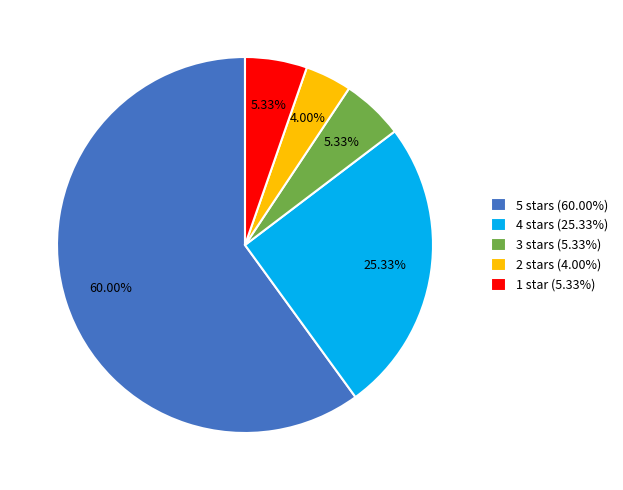

Do 1 star (5.33%) and 2 stars (4.00%) together represent more than half of the pie?

No